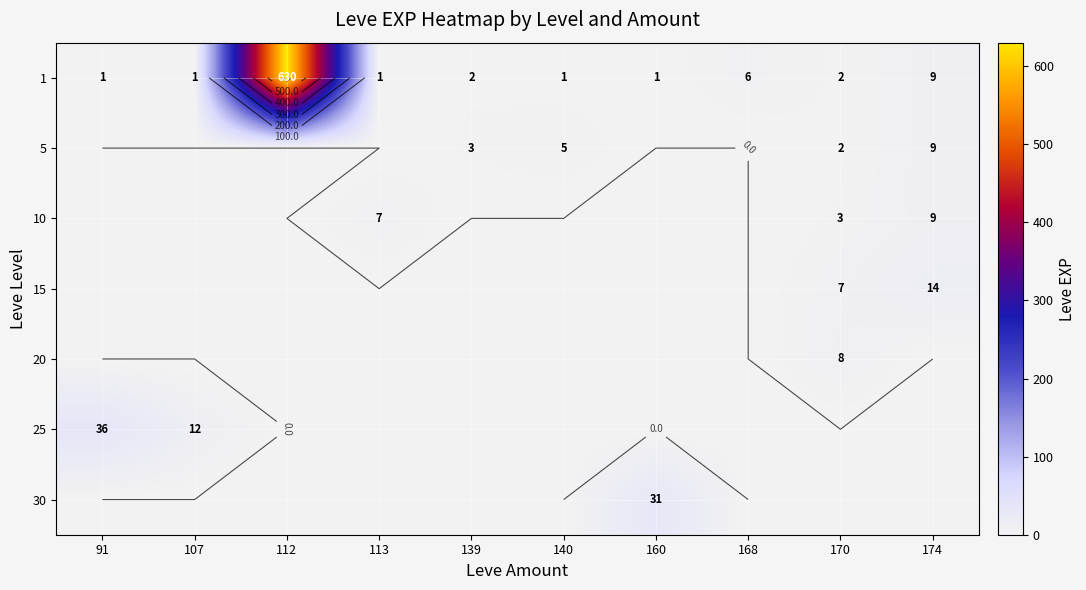

What is the total value across all series at 160?

32